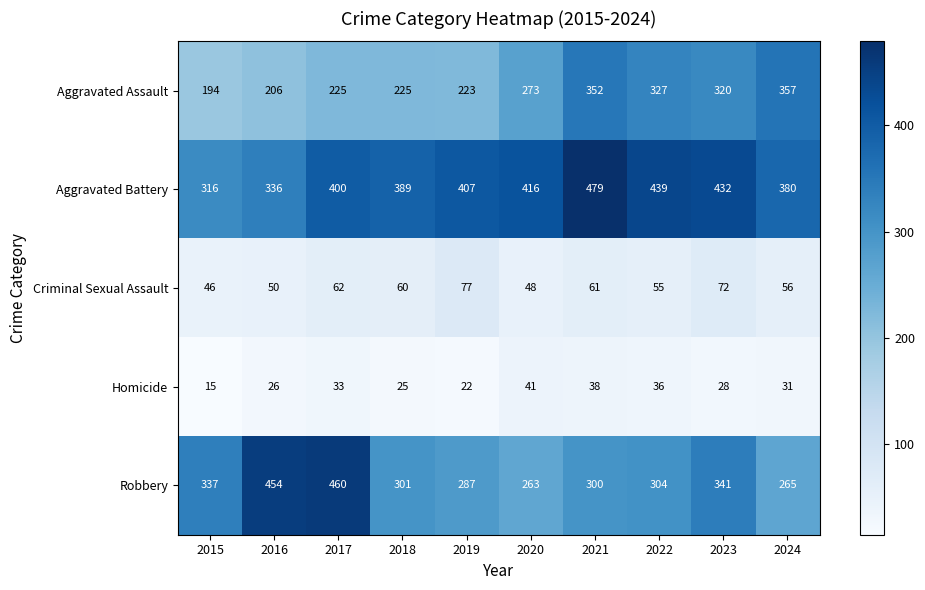

The Aggravated Assault series shows 84 at 2018. True or false?

False